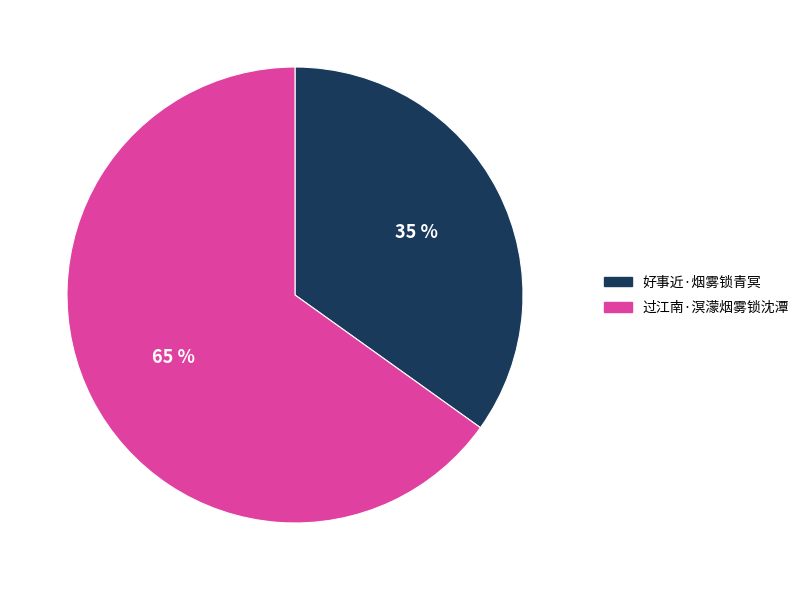

Rank the categories by value from lowest to highest.

好事近·烟雾锁青冥, 过江南·溟濛烟雾锁沈潭